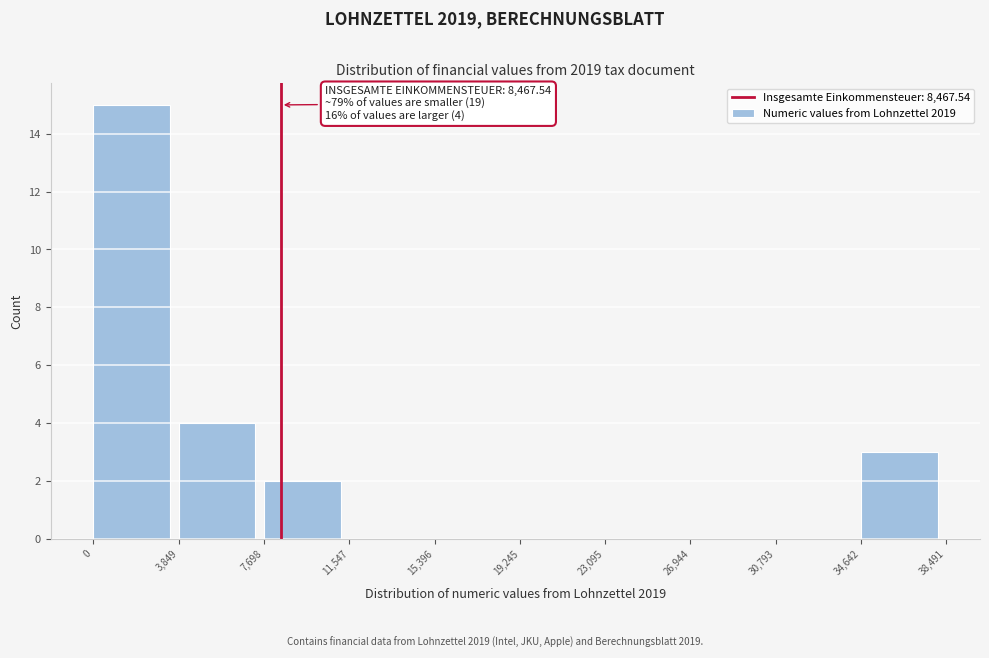

Over which range of the x-axis is the bar tallest?

0 to 3,849